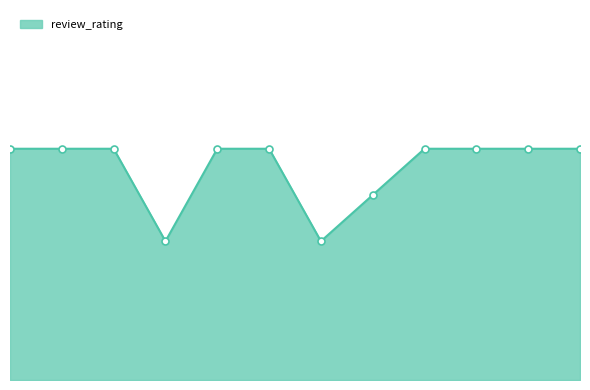

Does the chart have visible grid lines?

No